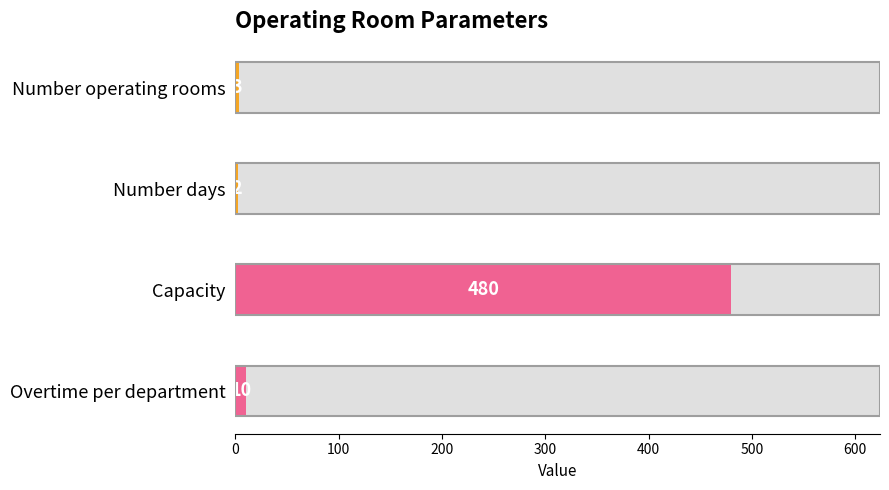

Reading left to right, list all the values displayed in this chart.

Number operating rooms=3	Number days=2	Capacity=480	Overtime per department=10